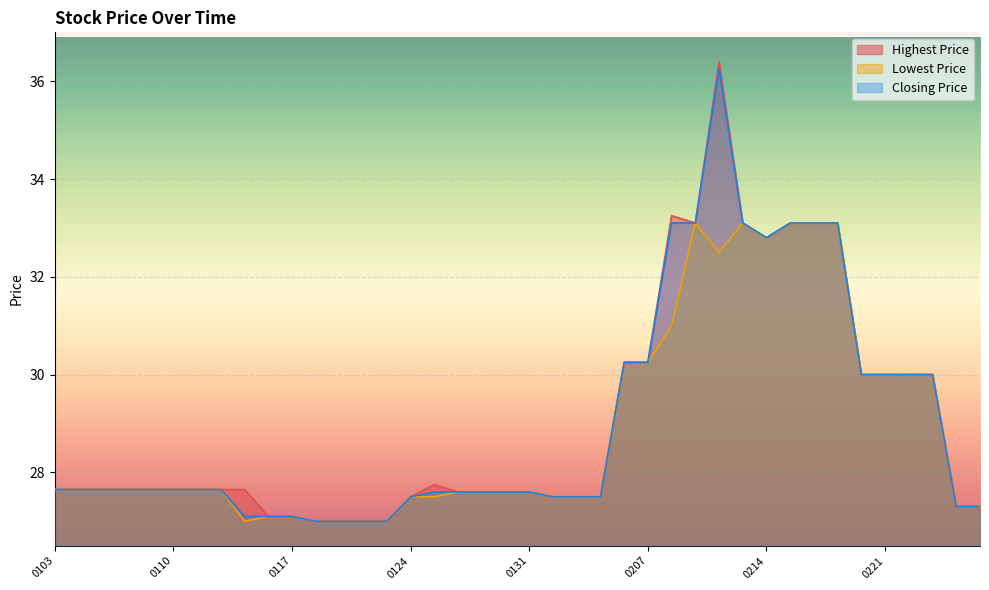

True or false: Lowest Price has a value of 27.6 at 0110.

True